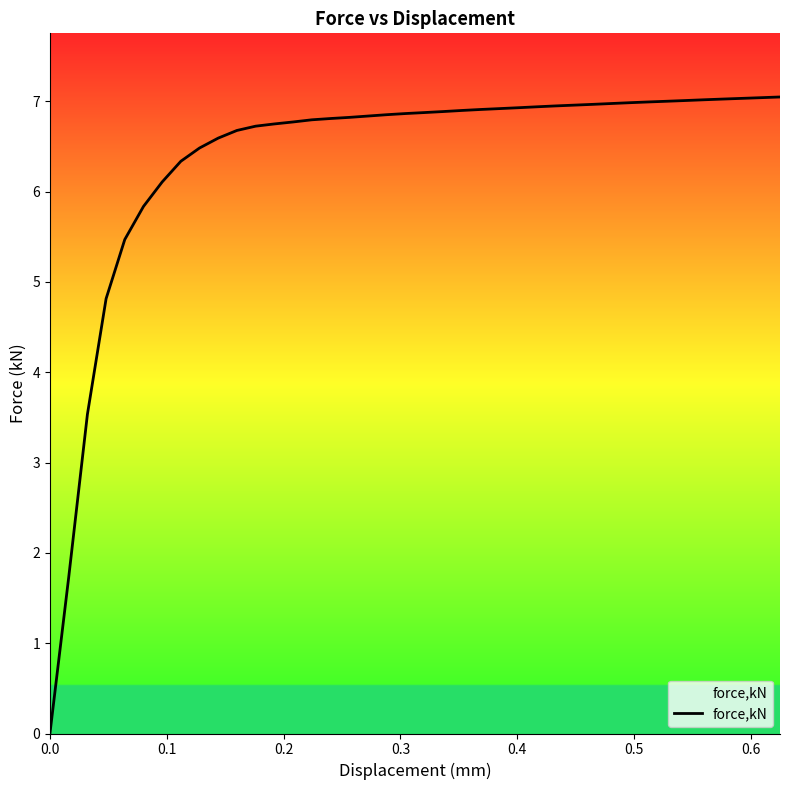

What is the difference between the maximum and minimum values?

7.0